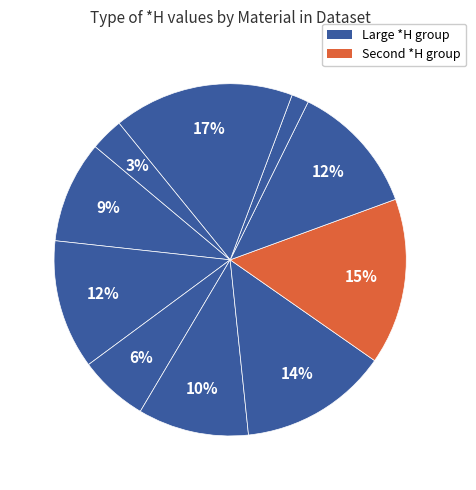

How many segments does this pie chart have?

10